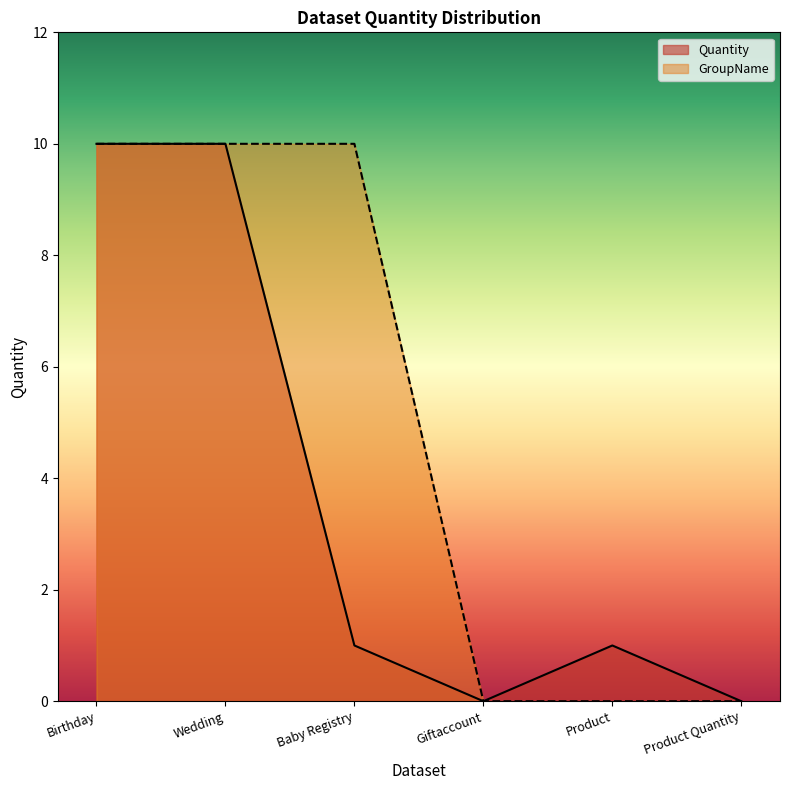

What is the highest value of the GroupName series?

10